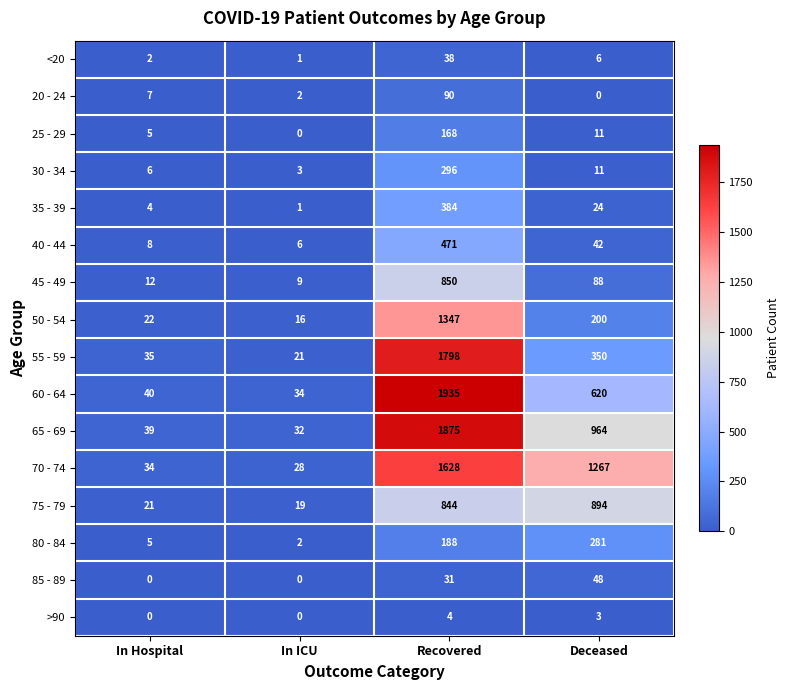

At which label does 60 - 64 reach its minimum?

In ICU